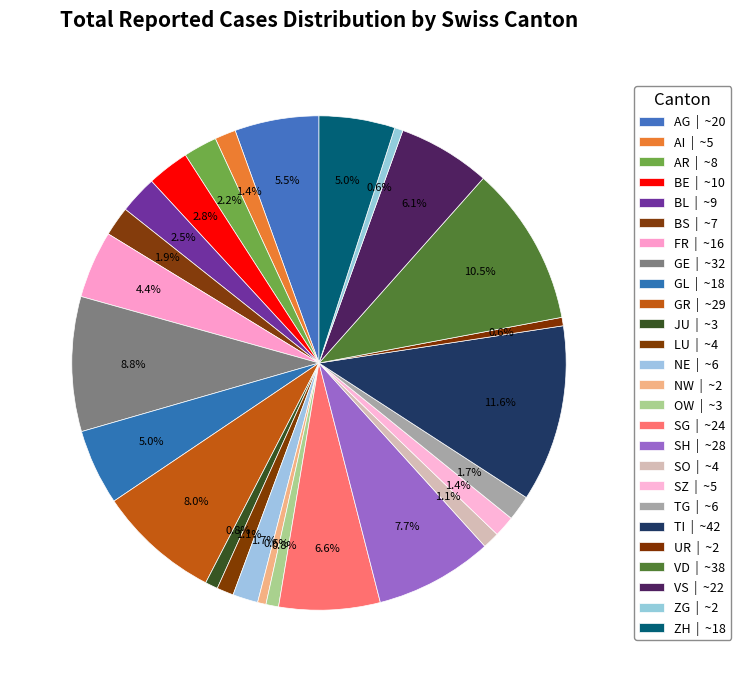

How many slices are in this pie chart?

26